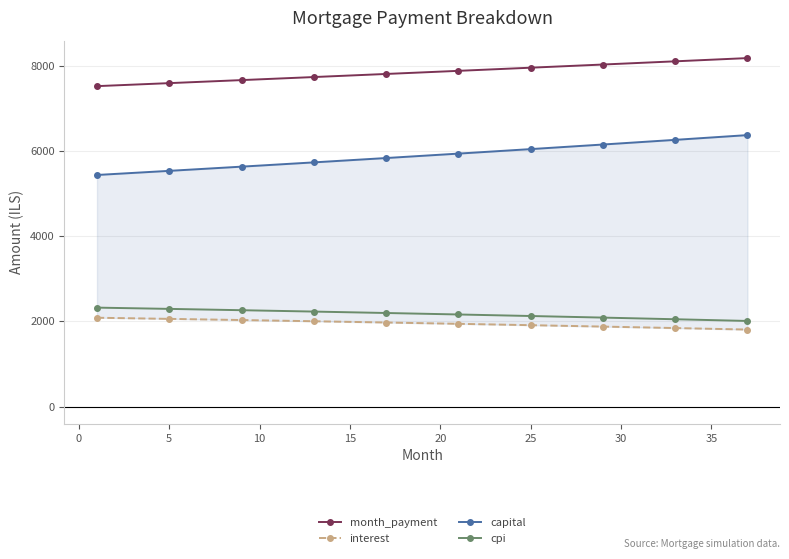

What are all the series names shown in the legend?

month_payment, interest, capital, cpi